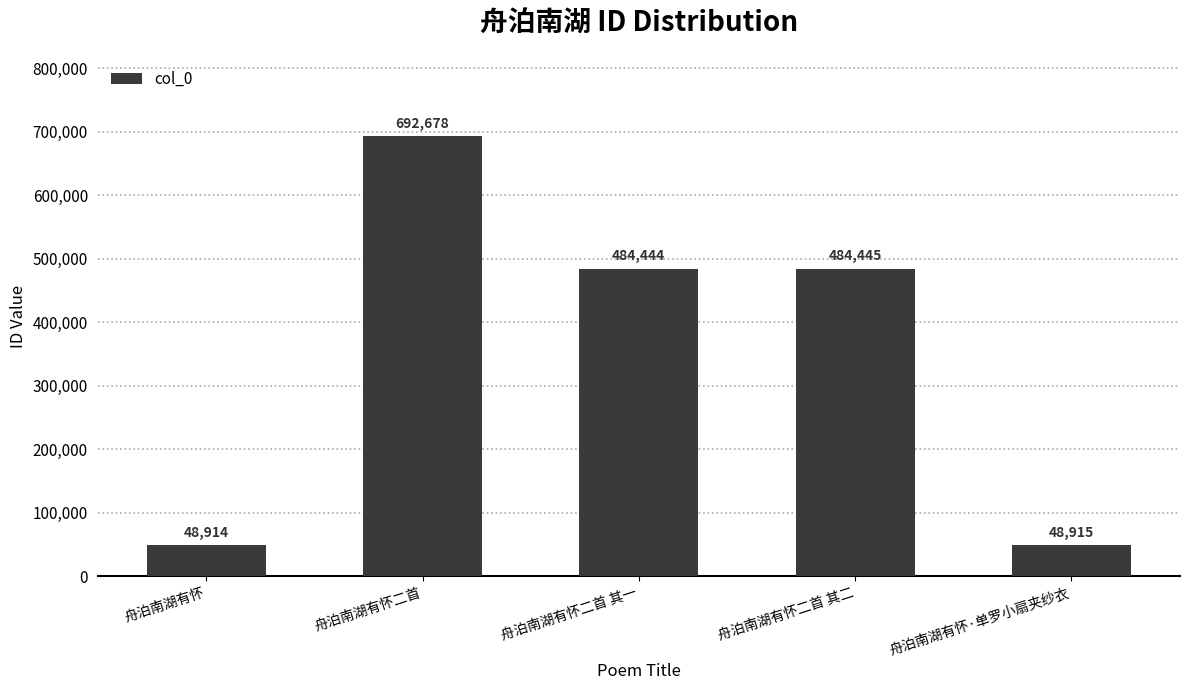

Approximately how many times larger is the value at 舟泊南湖有怀二首 其二 compared to 舟泊南湖有怀·单罗小扇夹纱衣?

9.9